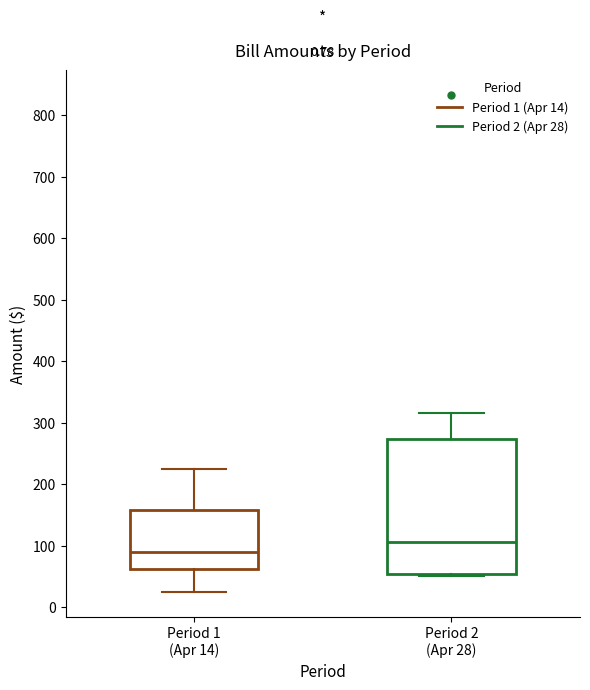

Which box has the highest median line?

Period 2 (Apr 28)